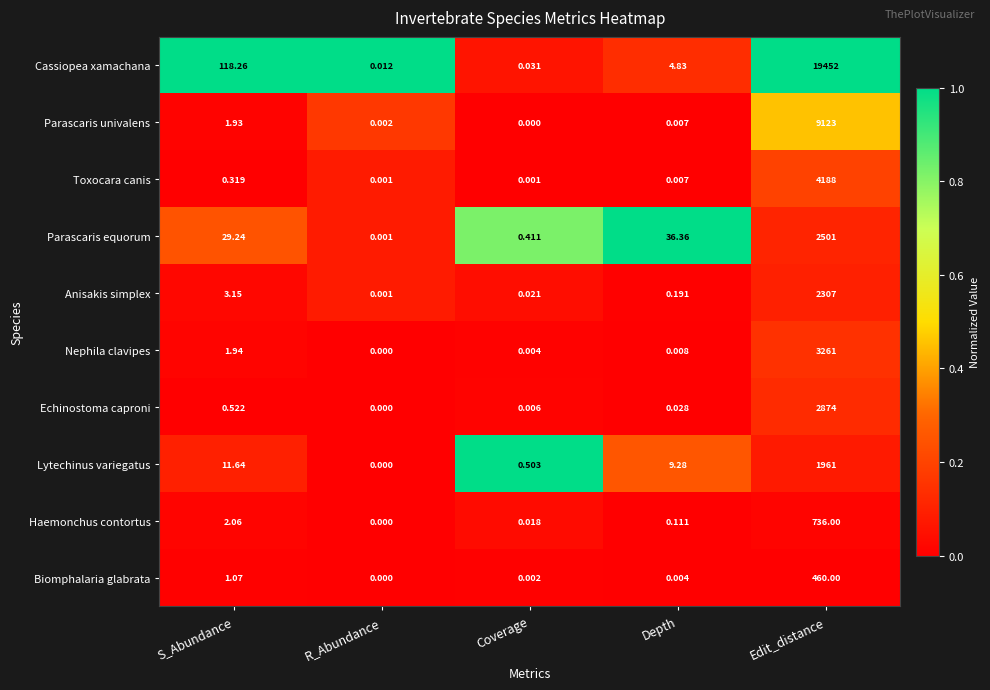

List the labels in order of Parascaris equorum value, smallest first.

R_Abundance, Coverage, S_Abundance, Depth, Edit_distance